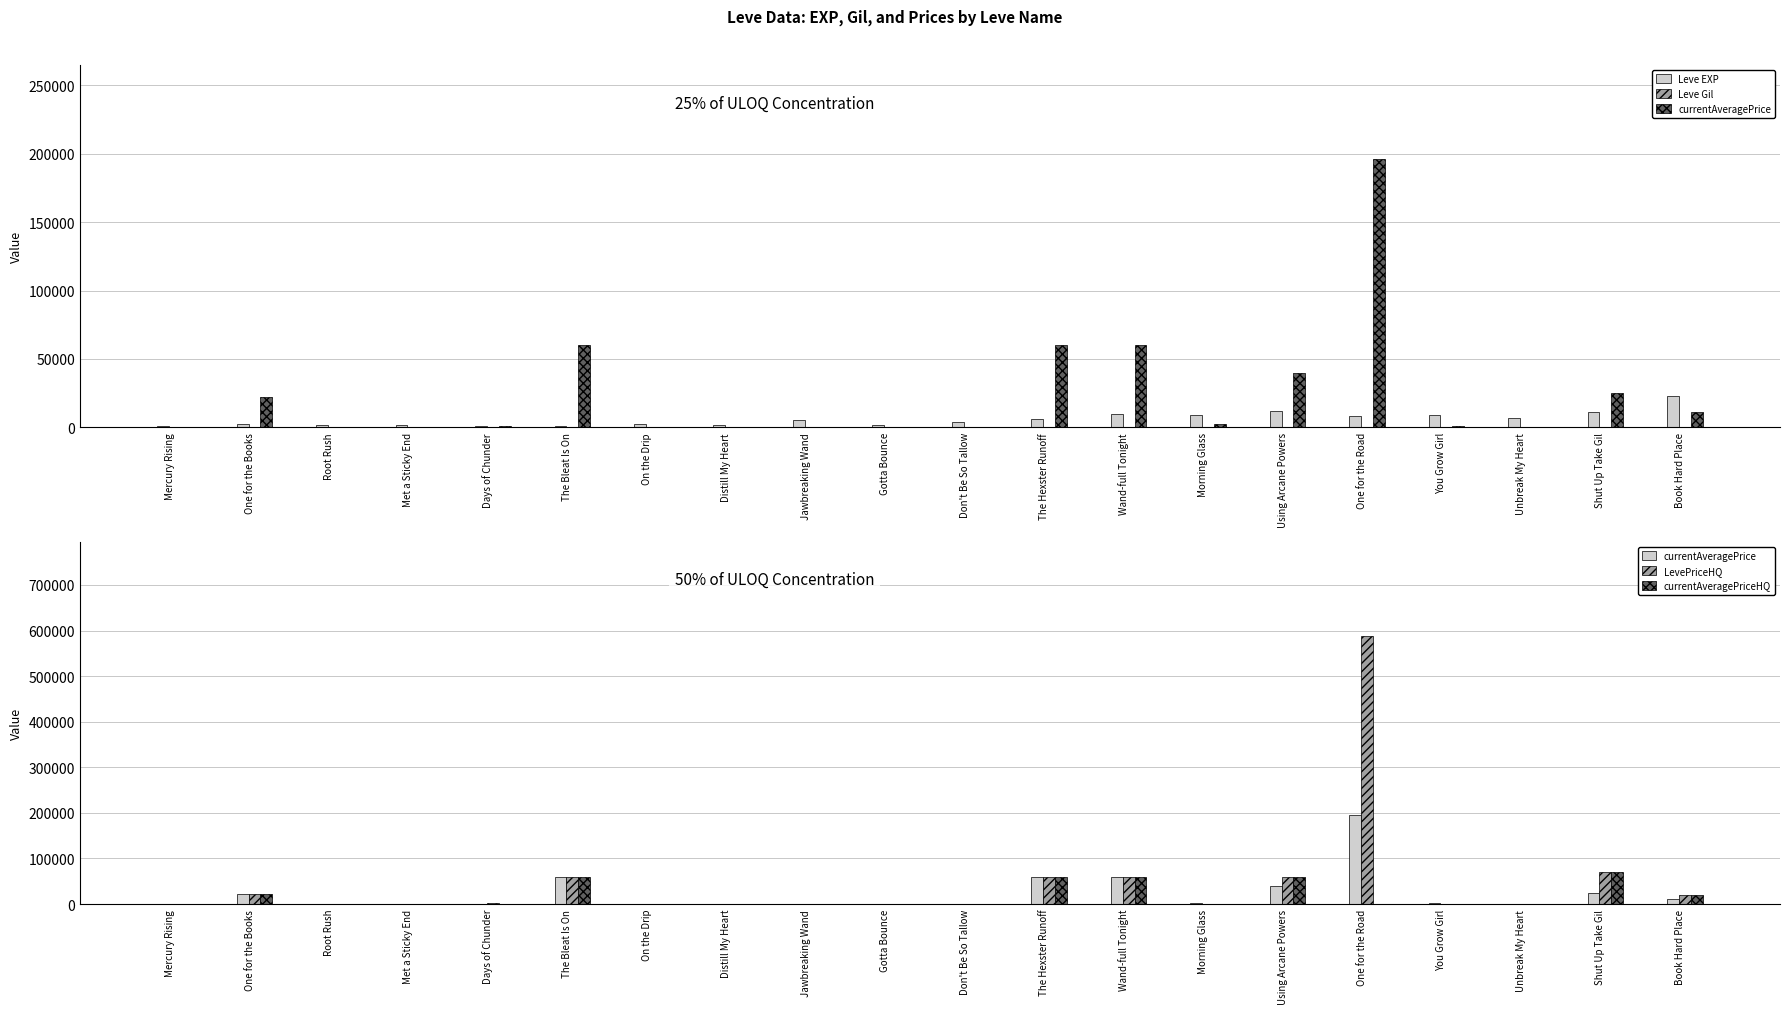

Which series has the largest total across all categories?

LevePriceHQ